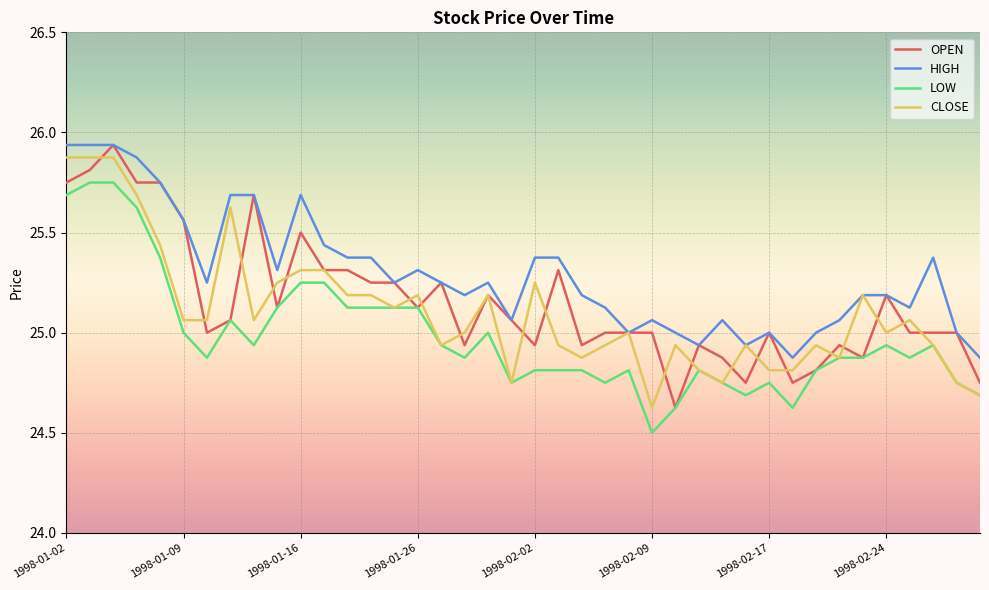

True or false: LOW and HIGH intersect in this chart.

False